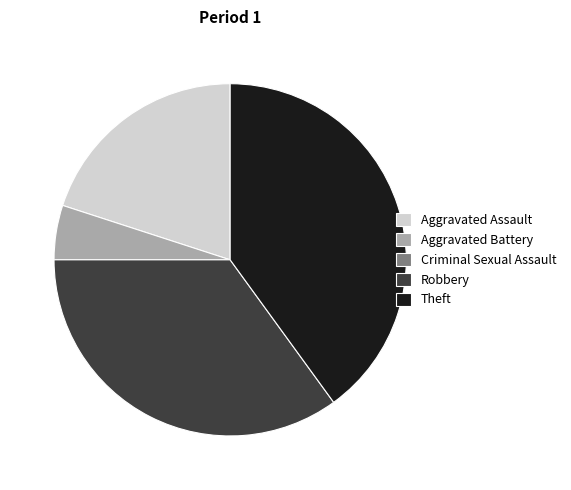

Which category has the biggest portion of the pie?

Theft